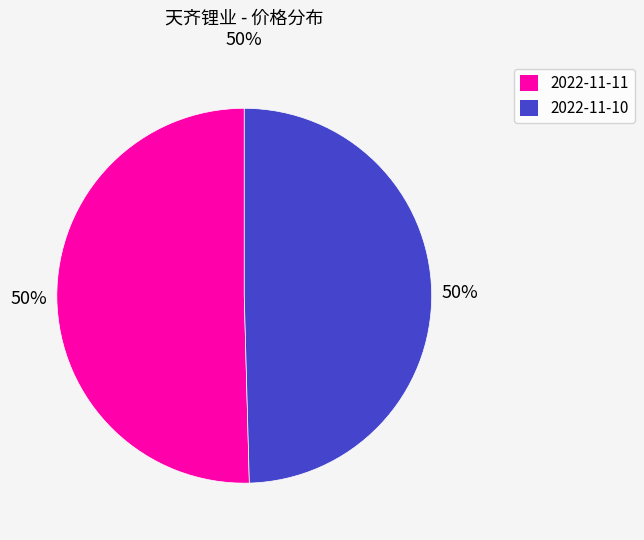

What is the ratio of the value at 2022-11-11 to the value at 2022-11-10?

1.0